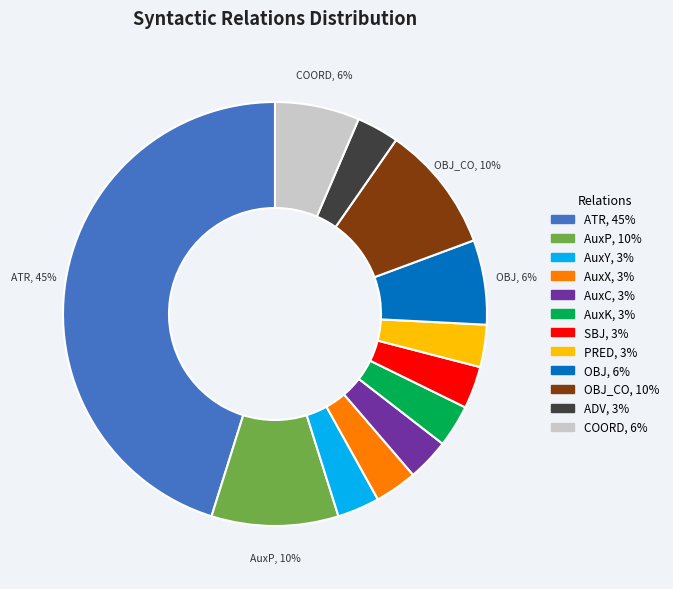

To the nearest percent, what percentage of the pie is PRED, 3%?

3%